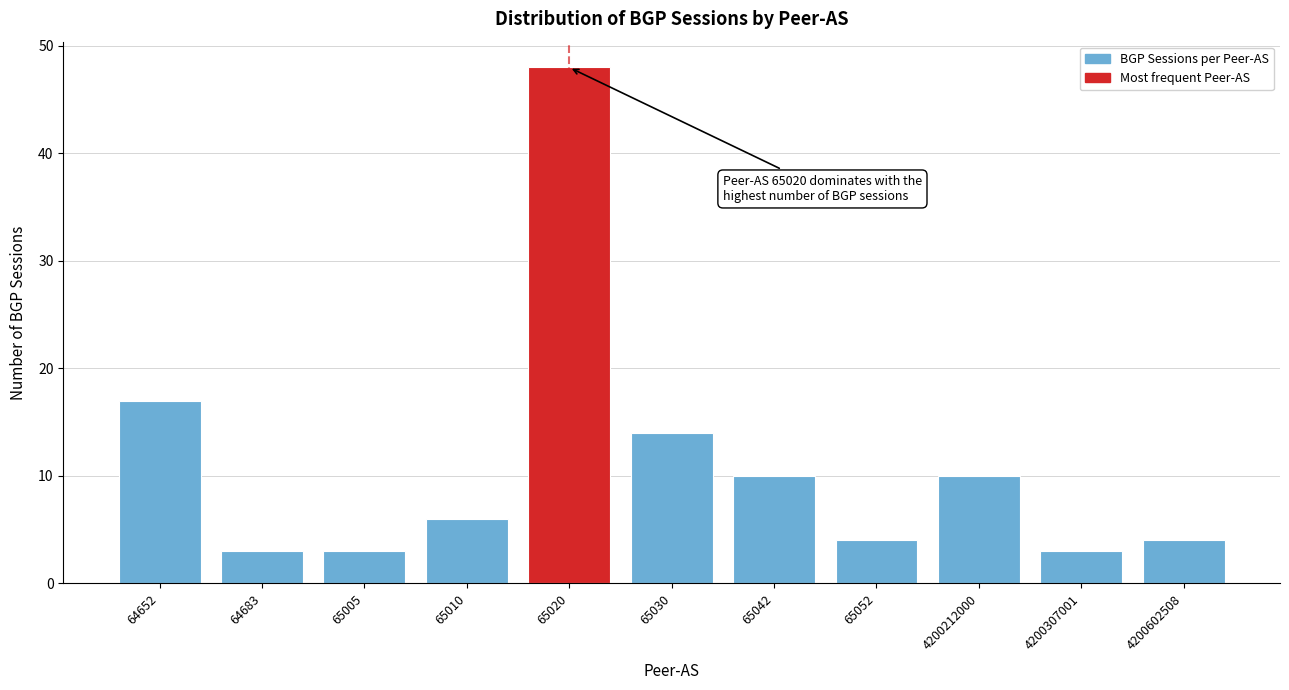

Reading left to right, list all the values displayed in this chart.

64652=17	64683=3	65005=3	65010=6	65020=48	65030=14	65042=10	65052=4	4200212000=10	4200307001=3	4200602508=4